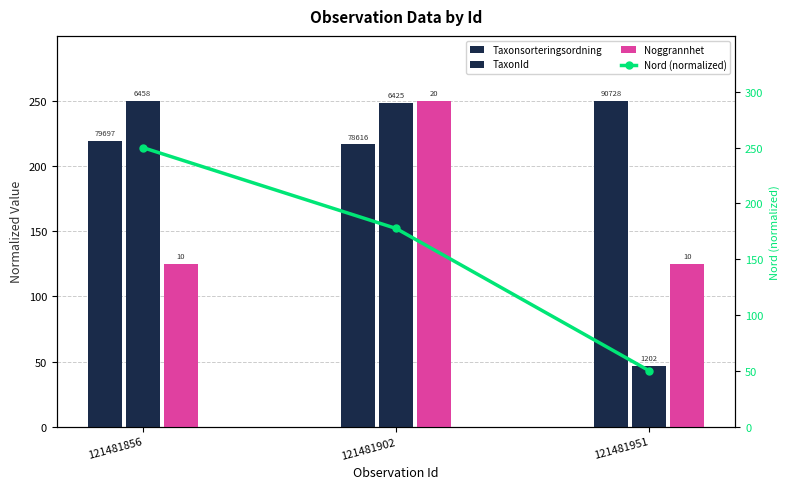

Does the chart contain stacked bars?

No